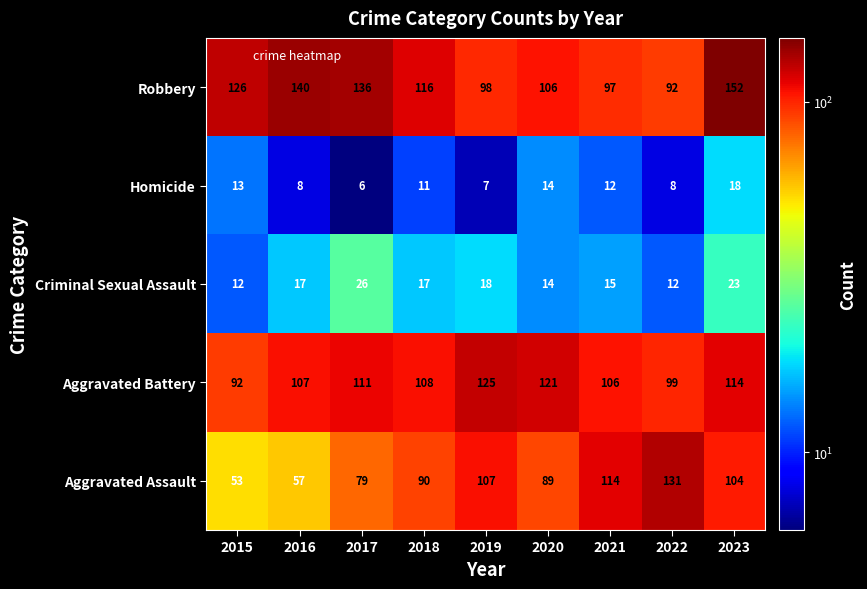

Which category has the highest value across all series?

2023